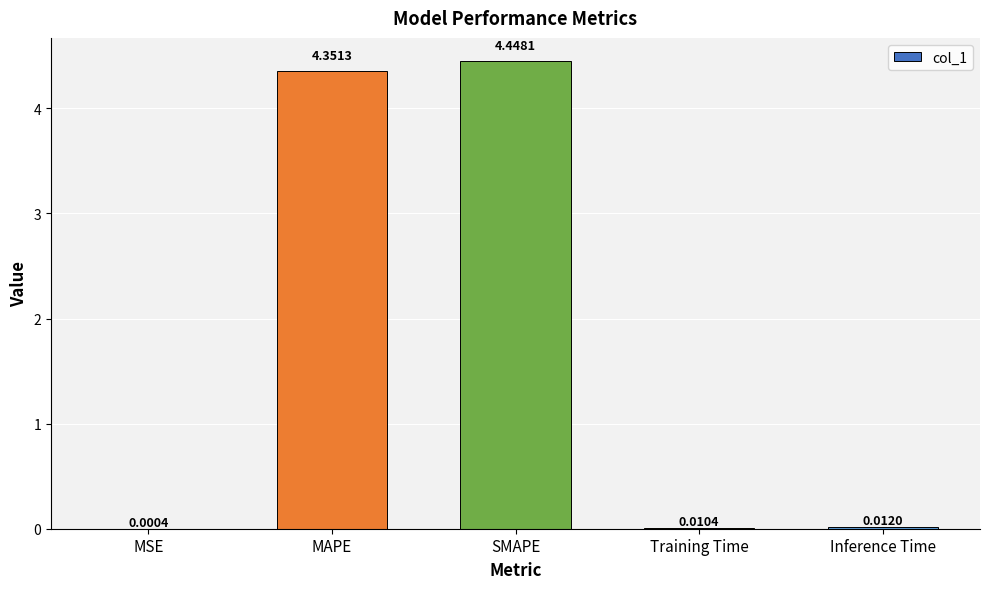

True or false: the data shows 6.7 at MAPE.

False